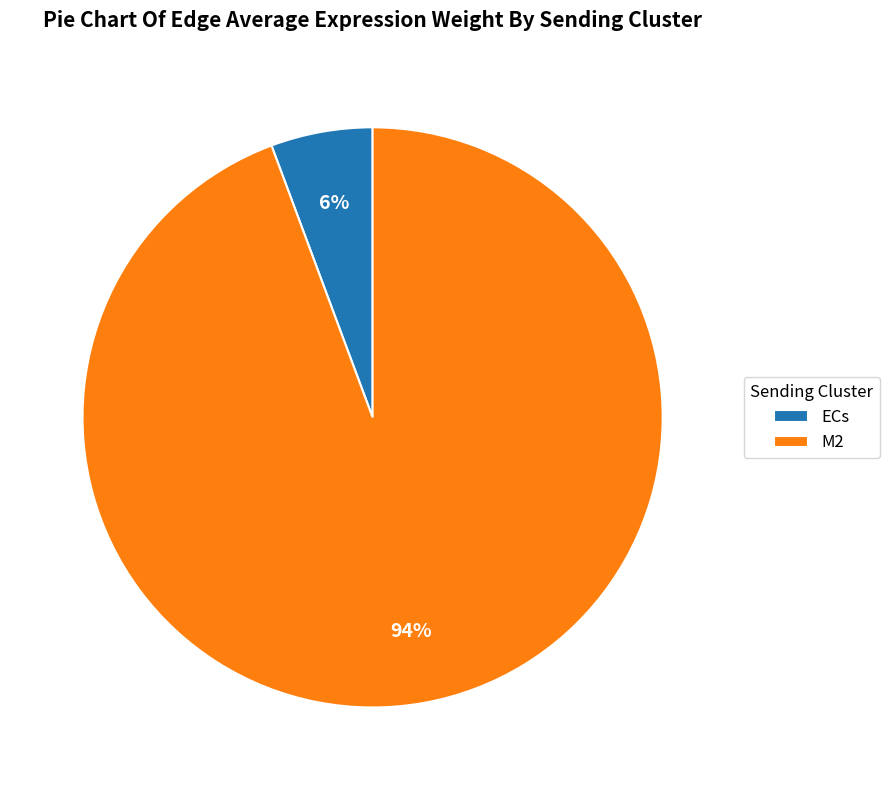

How many slices are in this pie chart?

2